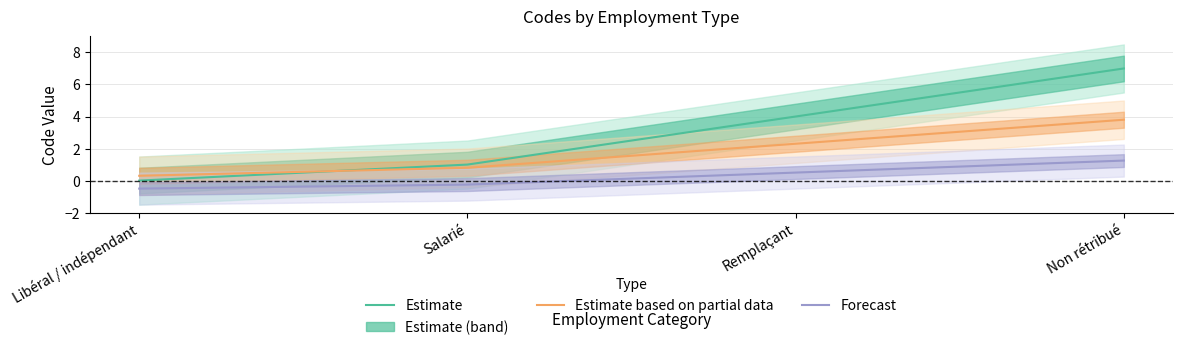

Reading left to right, what are all the values shown in this chart?

Estimate: 0.0	1.0	4.0	7.0
Estimate based on partial data: 0.3	0.8	2.3	3.8
Forecast: -0.5	-0.2	0.5	1.2